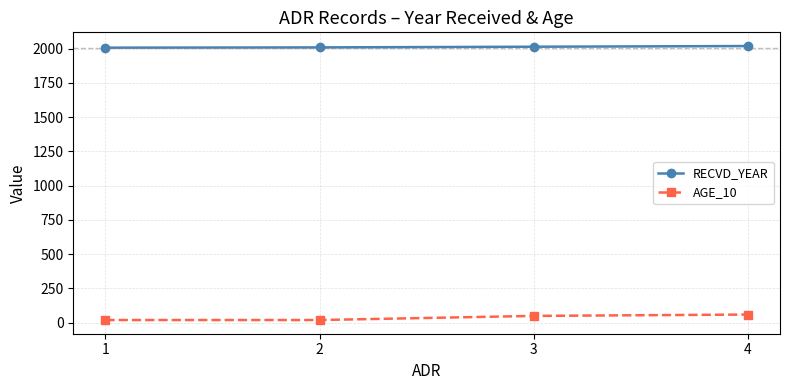

What is the greatest value displayed?

2019